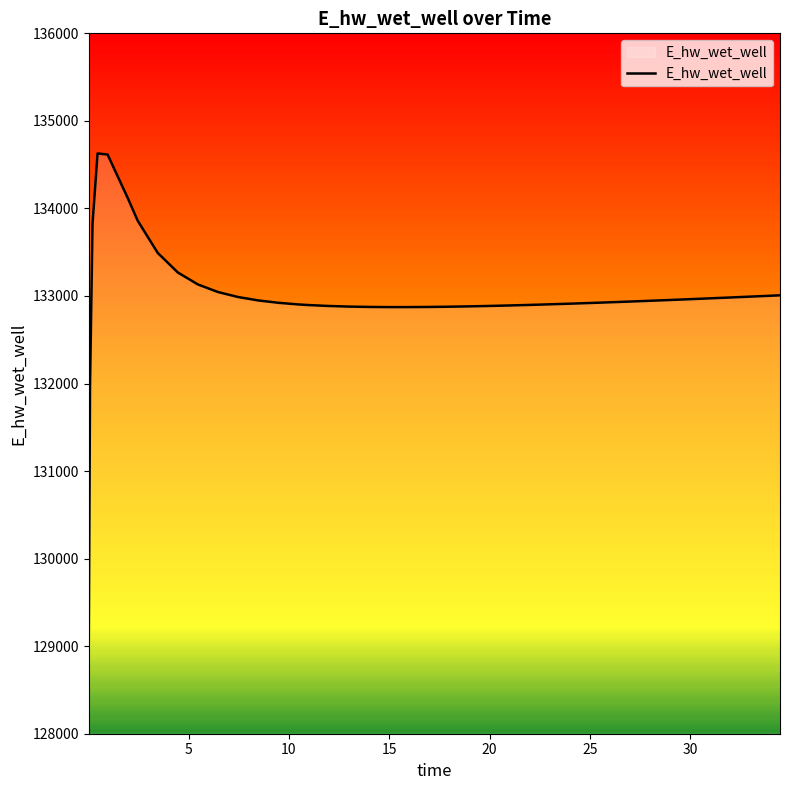

What is the difference between the maximum and minimum values?

5557.7